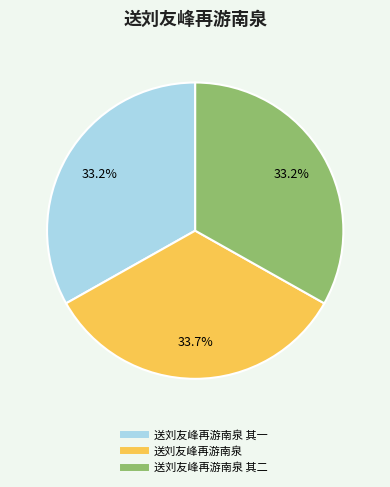

Does any single category account for the majority?

No